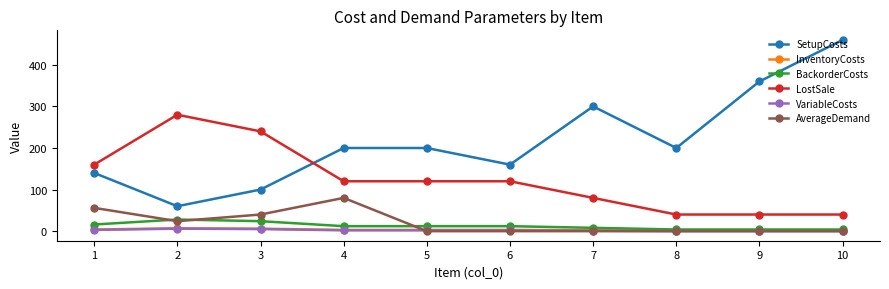

What is the maximum value for LostSale?

280